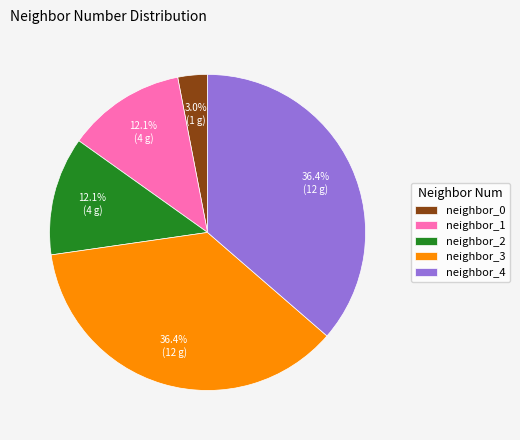

Which has a higher value, neighbor_3 or neighbor_2?

neighbor_3